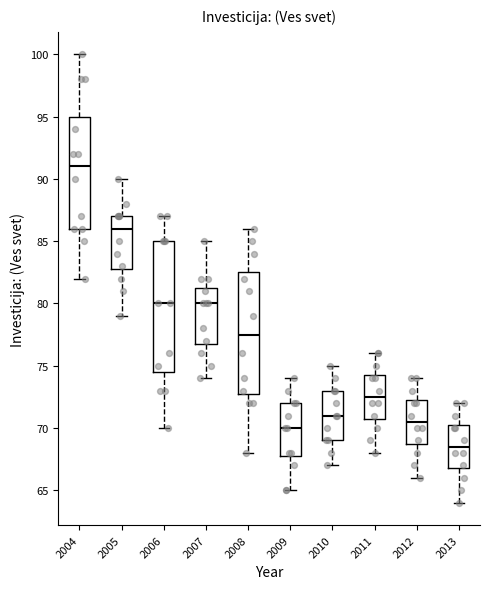

Reading left to right, read every box against the y-axis: the position of its median line, the range the box covers, and the ends of its whiskers. The values are not printed on the chart, so give them approximately, as read against the axis.

2004: median 91.0, box 86.0 to 95.0, whiskers 82.0 to 100.0
2005: median 86.0, box 83.0 to 87.0, whiskers 79.0 to 90.0
2006: median 80.0, box 74.5 to 85.0, whiskers 70.0 to 87.0
2007: median 80.0, box 77.0 to 81.5, whiskers 74.0 to 85.0
2008: median 77.5, box 73.0 to 82.5, whiskers 68.0 to 86.0
2009: median 70.0, box 68.0 to 72.0, whiskers 65.0 to 74.0
2010: median 71.0, box 69.0 to 73.0, whiskers 67.0 to 75.0
2011: median 72.5, box 71.0 to 74.5, whiskers 68.0 to 76.0
2012: median 70.5, box 69.0 to 72.5, whiskers 66.0 to 74.0
2013: median 68.5, box 67.0 to 70.5, whiskers 64.0 to 72.0